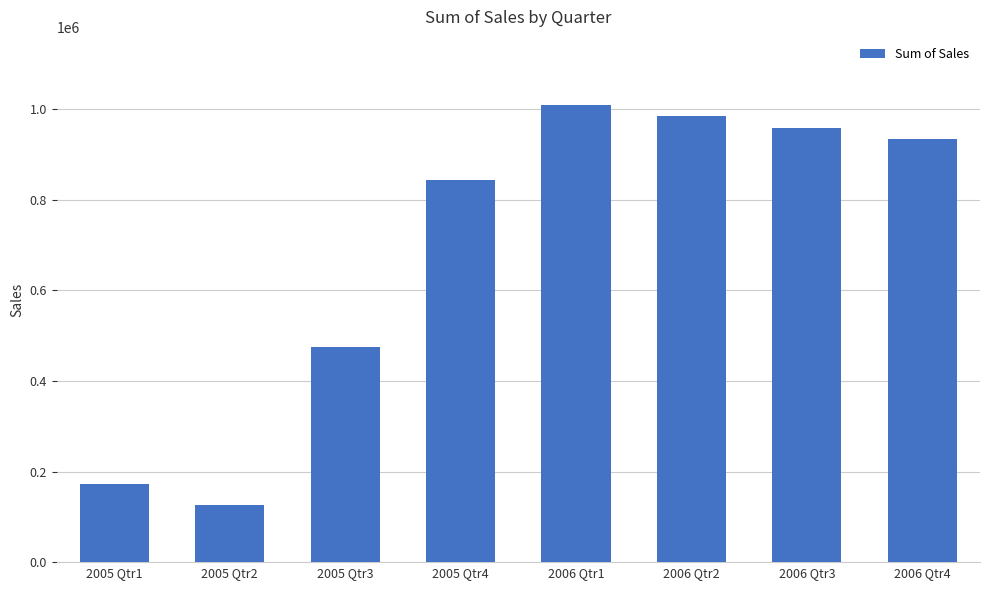

What is the sum of the values at 2005 Qtr1 and 2006 Qtr3?

1131953.8